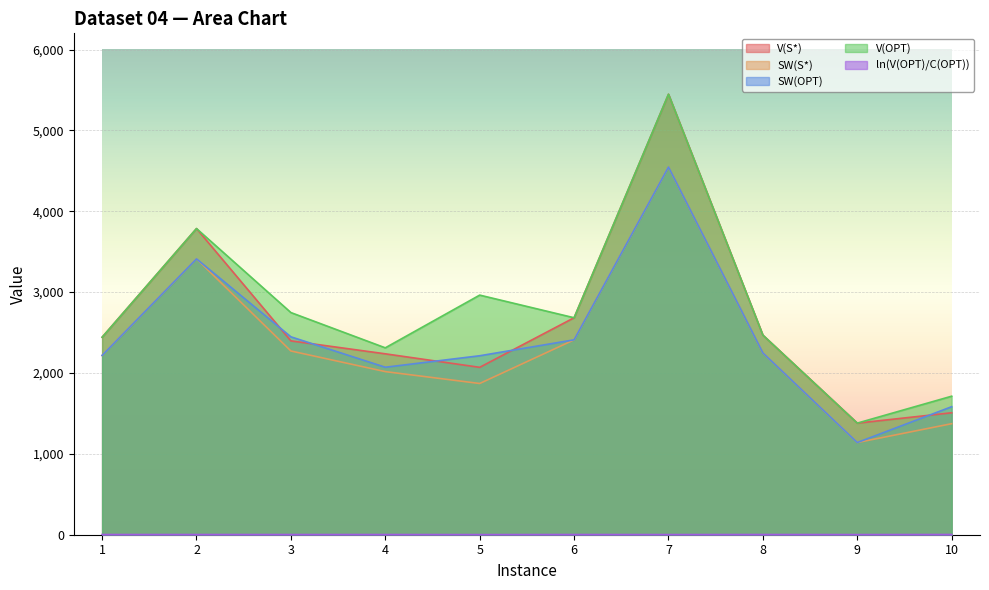

At how many categories does at least one series exceed 883?

10